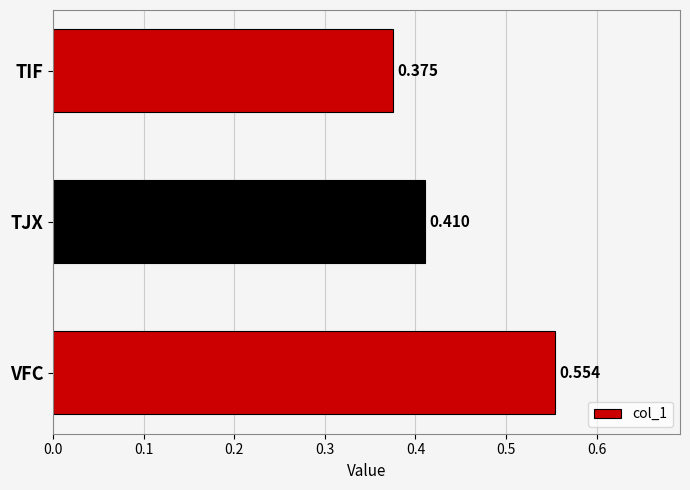

List the labels in order of value, smallest first.

TIF, TJX, VFC